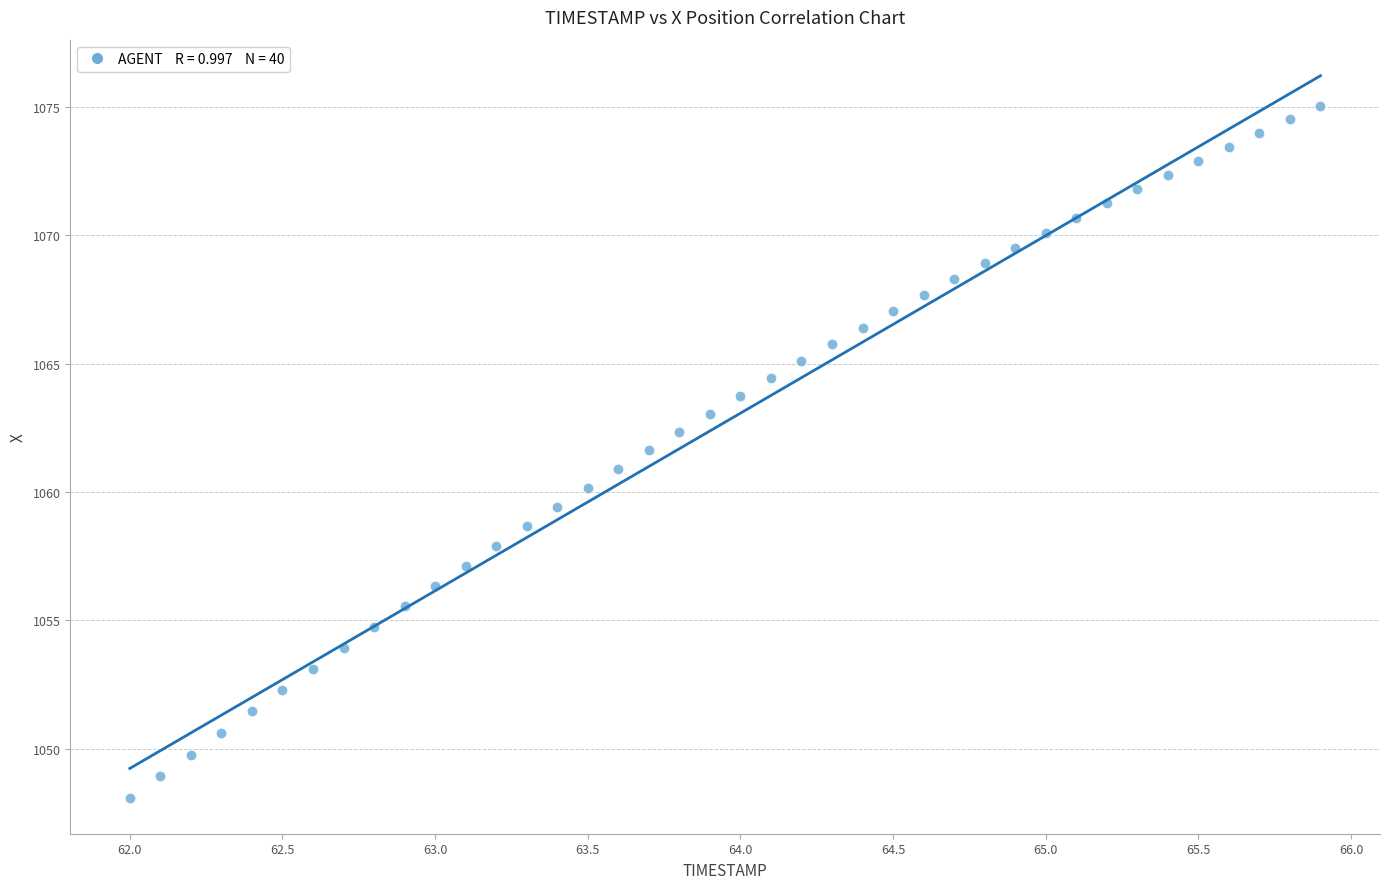

What is the range of X values (max minus min)?

3.9